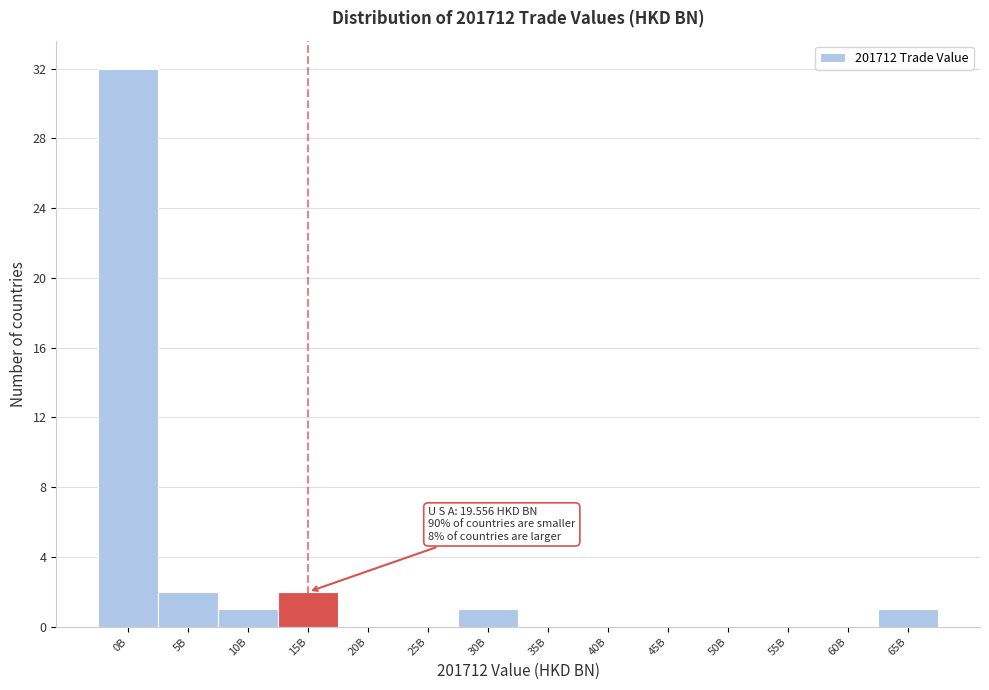

Reading left to right, extract all data points from this chart.

0B=32	5B=2	10B=1	15B=2	20B=0	25B=0	30B=1	35B=0	40B=0	45B=0	50B=0	55B=0	60B=0	65B=1